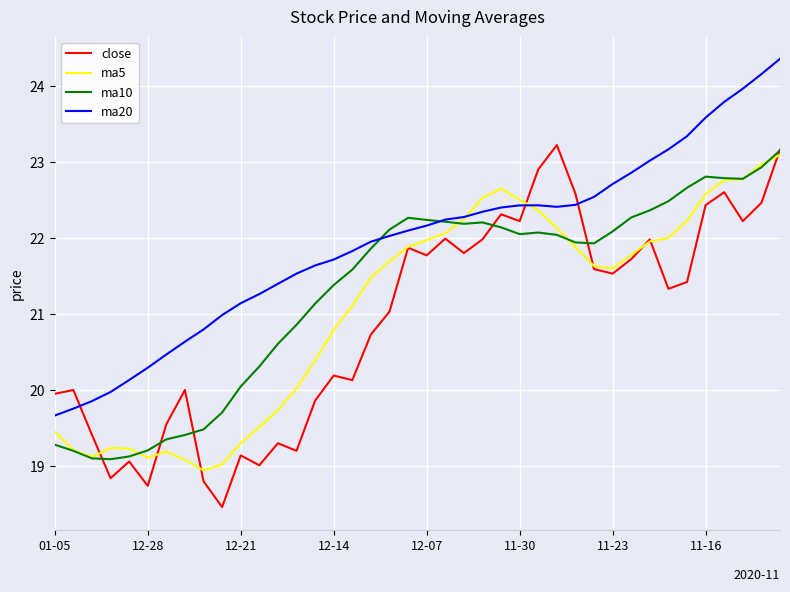

Which series has the largest total across all categories?

ma20